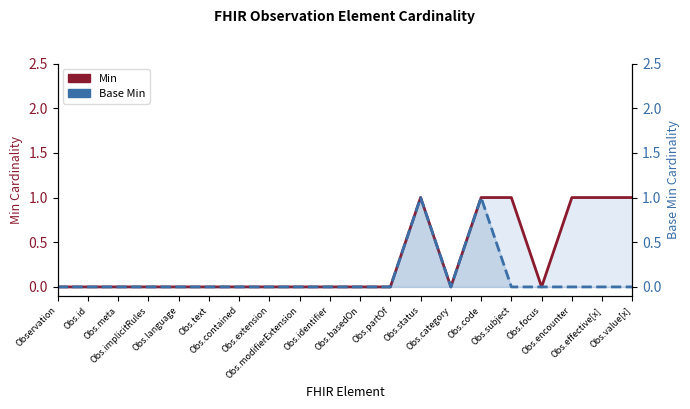

What is the highest value of the Base Min series?

1